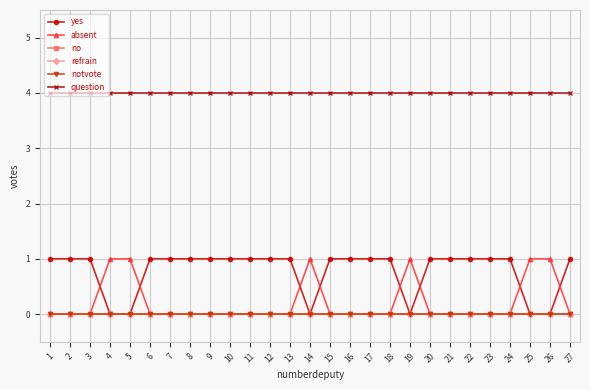

What is the maximum value shown in the chart?

4